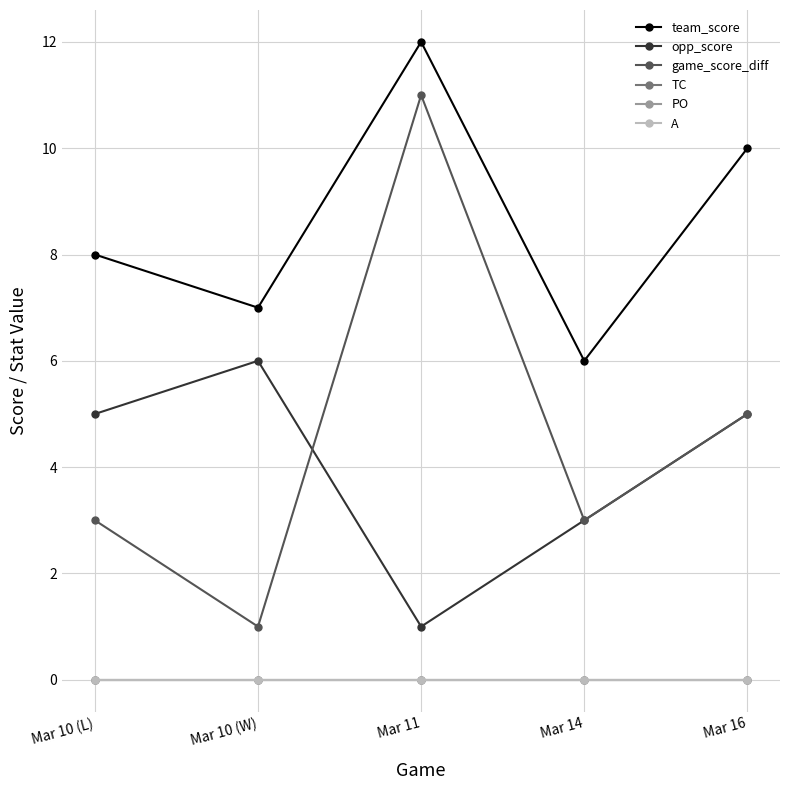

At how many categories does at least one series exceed 0?

5